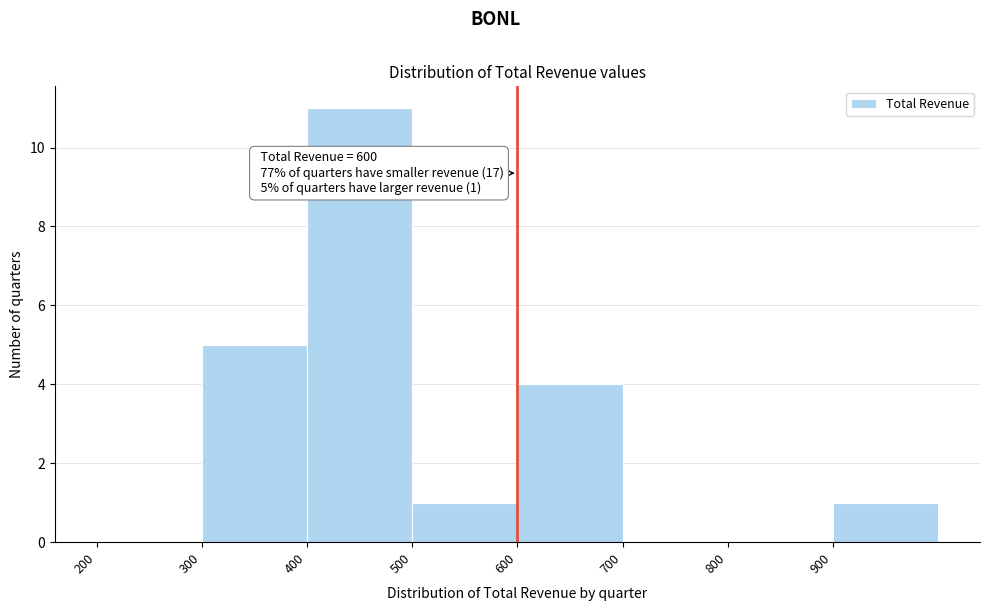

Over which range of the x-axis is the bar tallest?

400 to 500